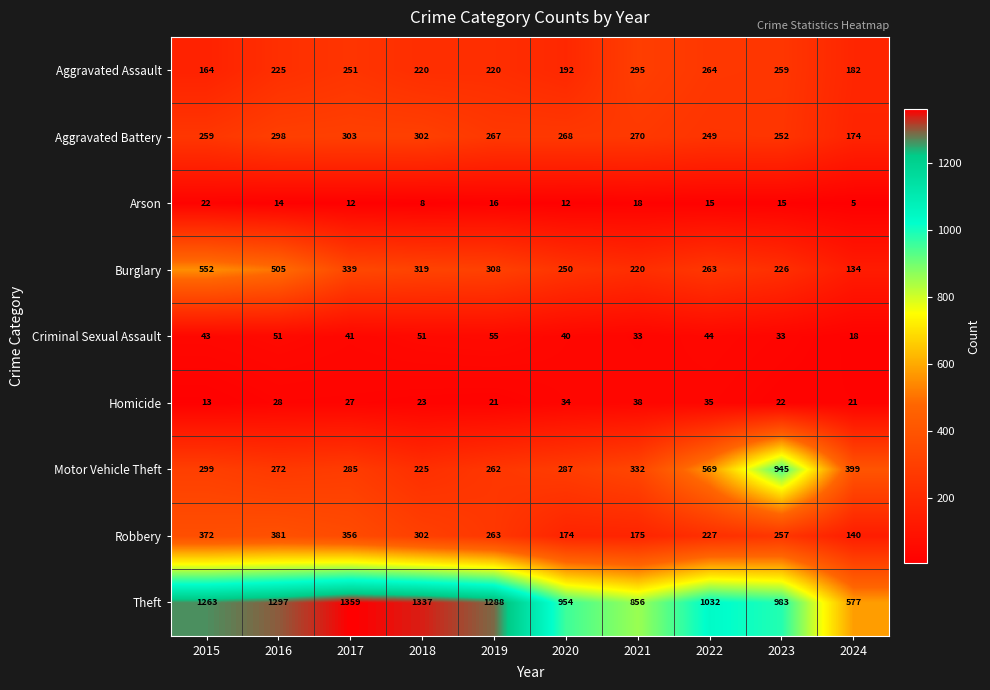

At which label does Burglary first exceed 308?

2015